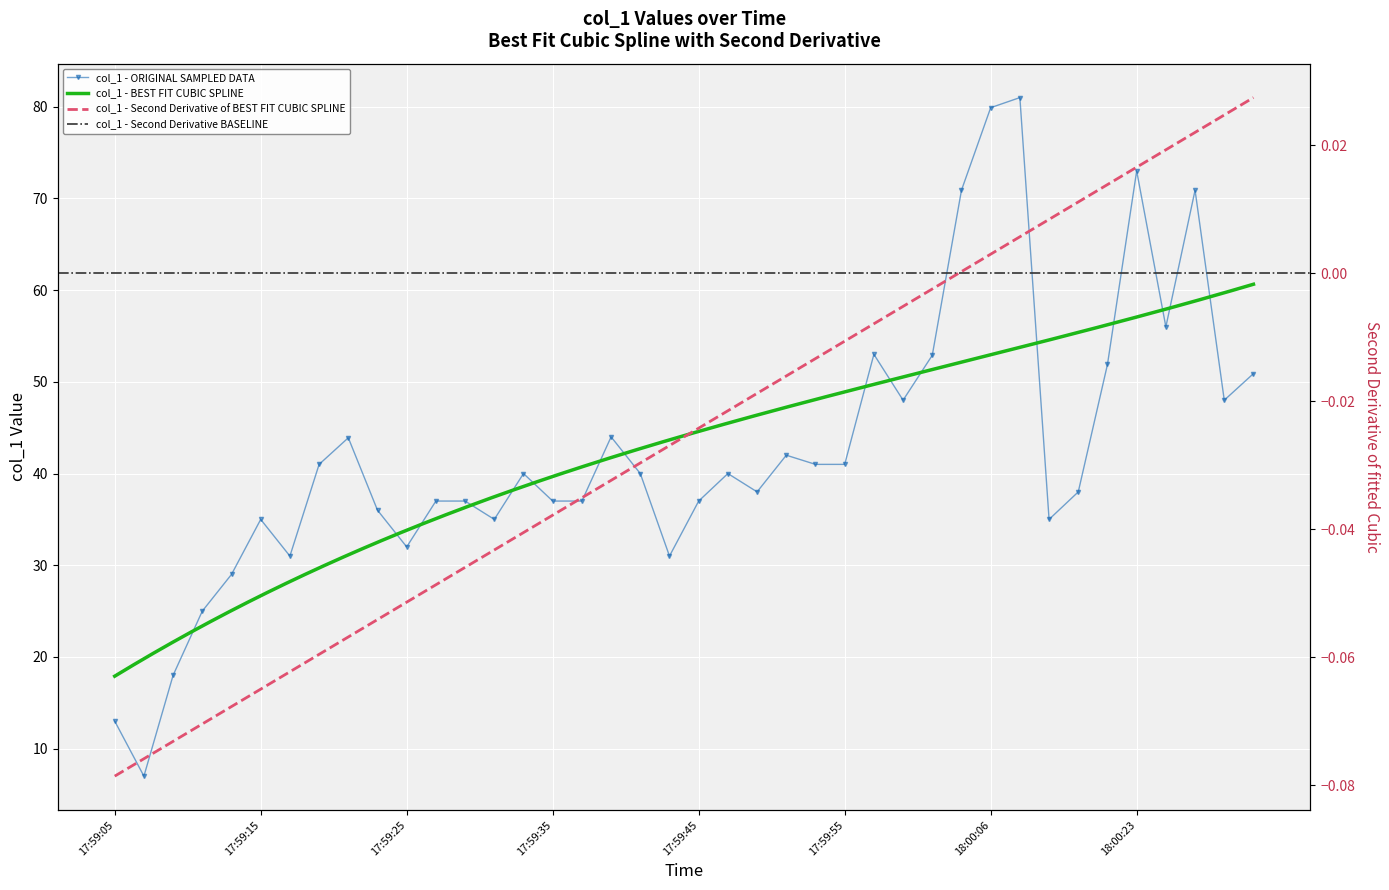

Approximately how many times larger is the value at 18:00:06 compared to 17:59:45?

2.2